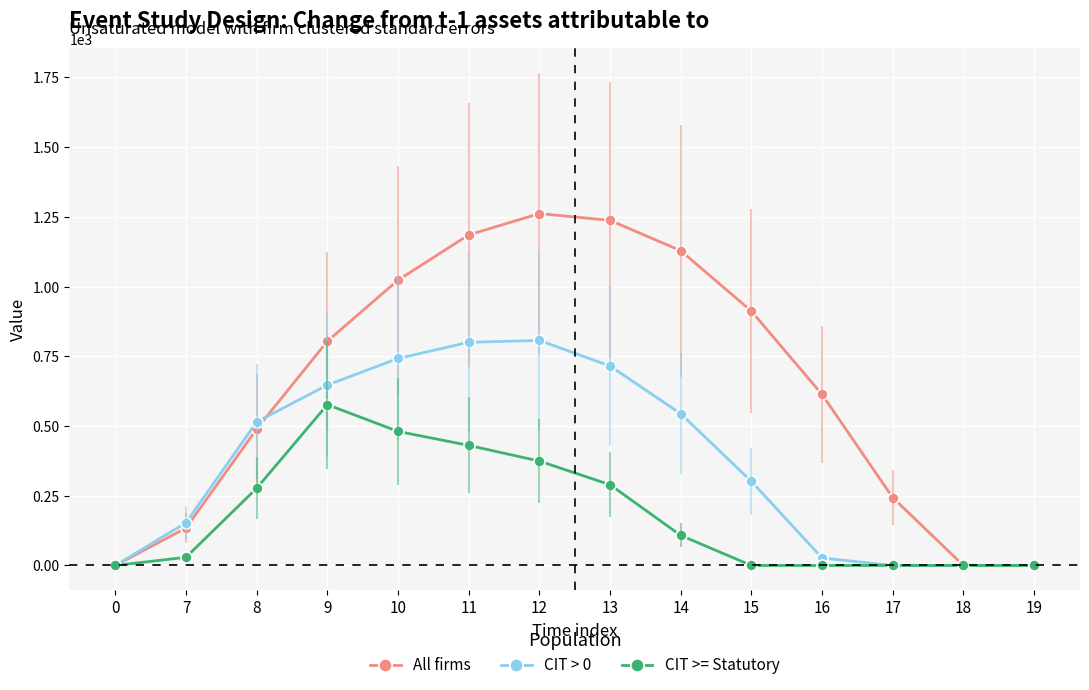

Rank the series by their average value, from lowest to highest.

CIT >= Statutory, CIT > 0, All firms